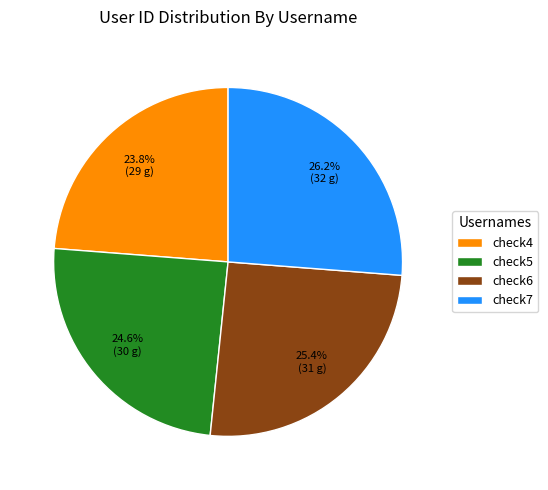

Count the number of slices in the pie.

4